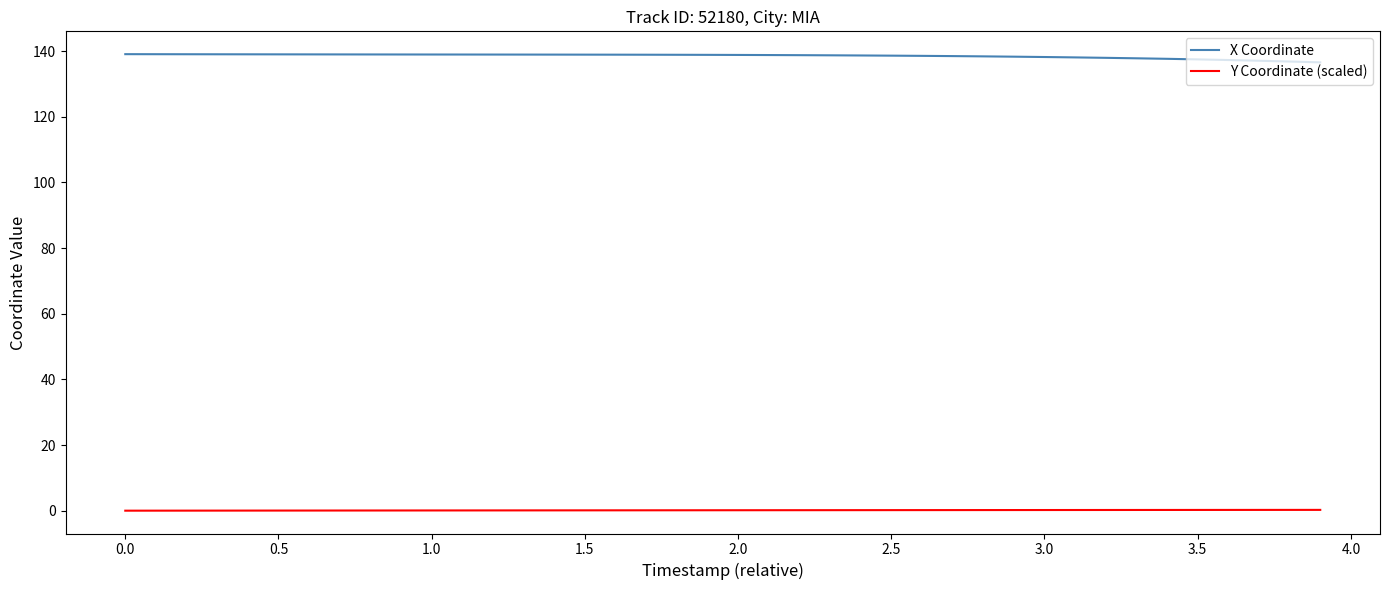

Rank the series by their maximum value, from highest to lowest.

X Coordinate, Y Coordinate (scaled)